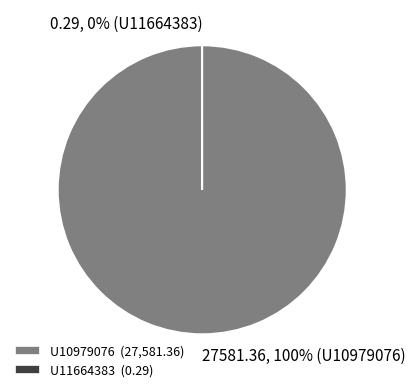

Is there any slice that represents more than half of the pie?

Yes